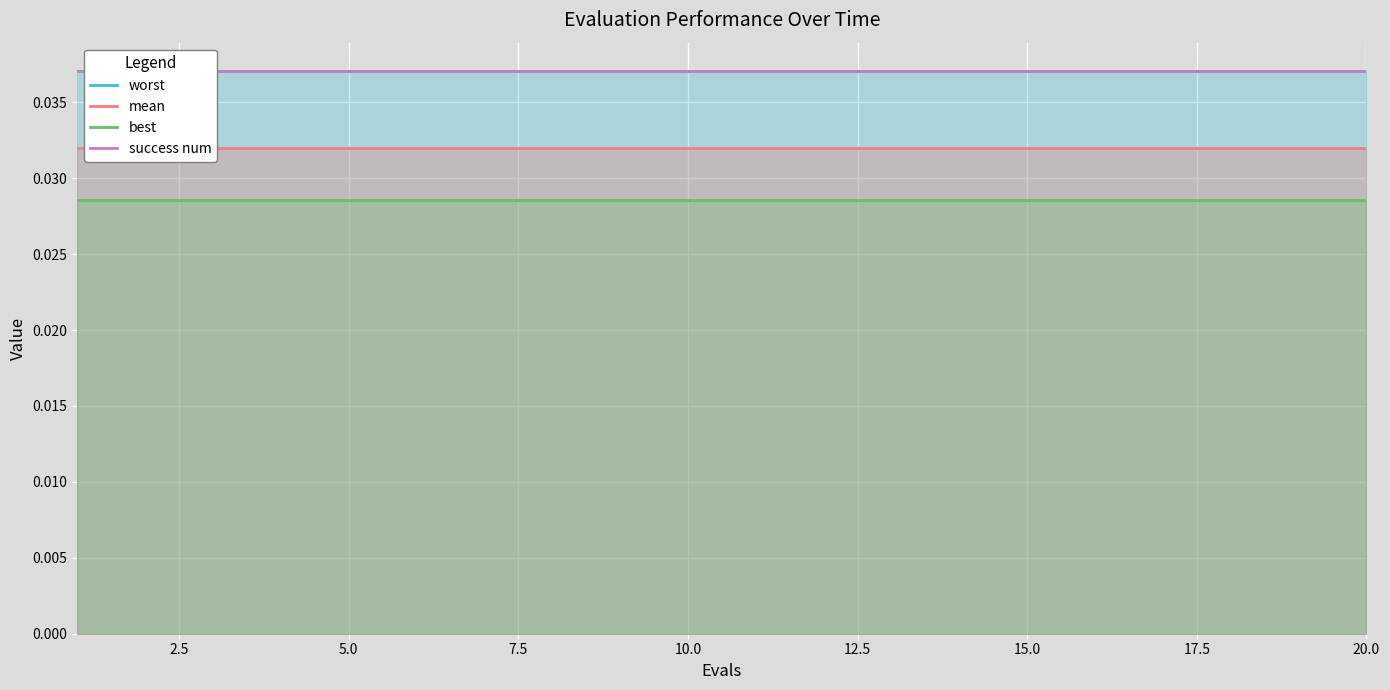

List the series in order of their peak value, lowest first.

best, mean, worst, success num